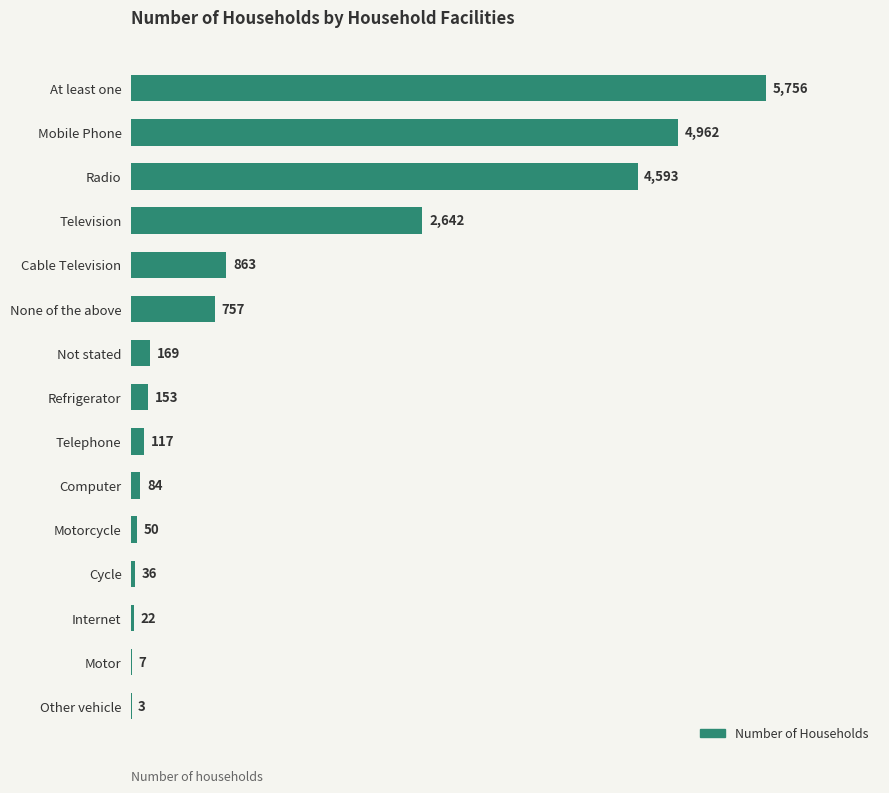

What is the sum of the values at Cycle and Radio?

4629